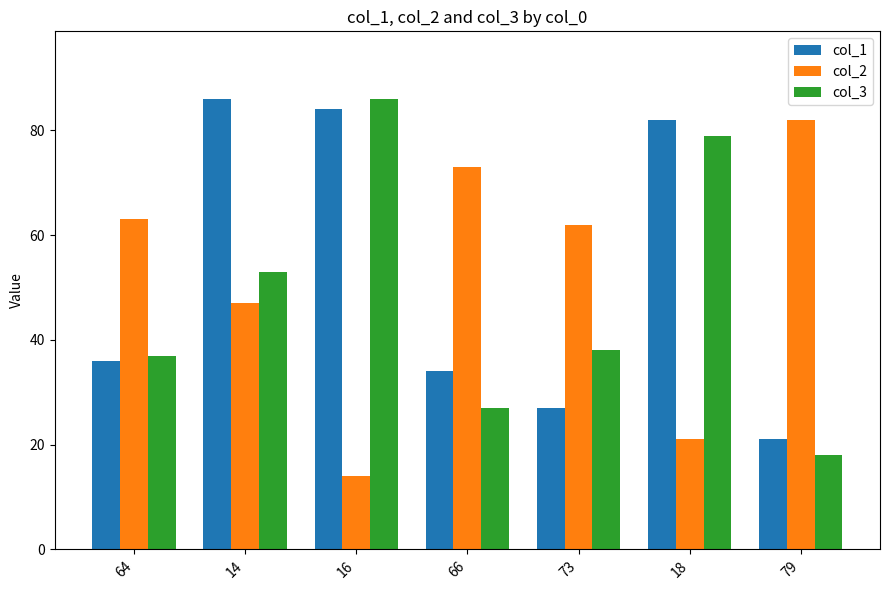

What is the difference between the second highest and second lowest values in the col_1 series?

57